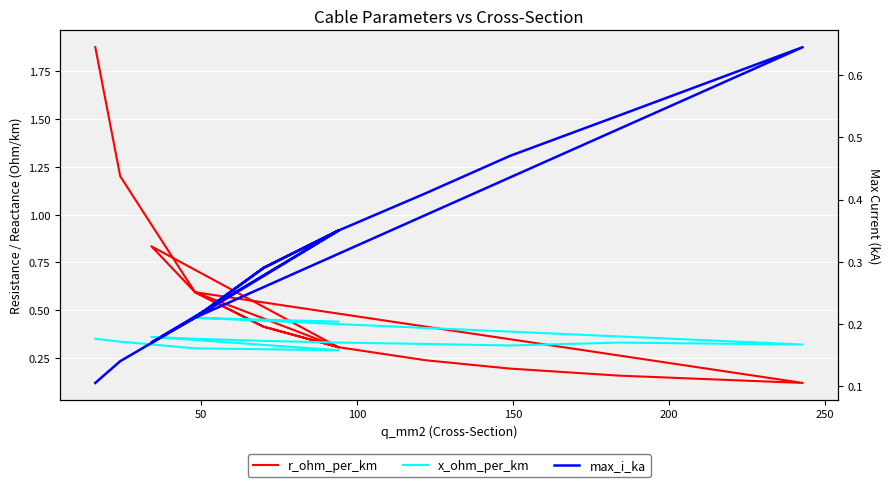

What is the minimum value shown in the chart?

0.1